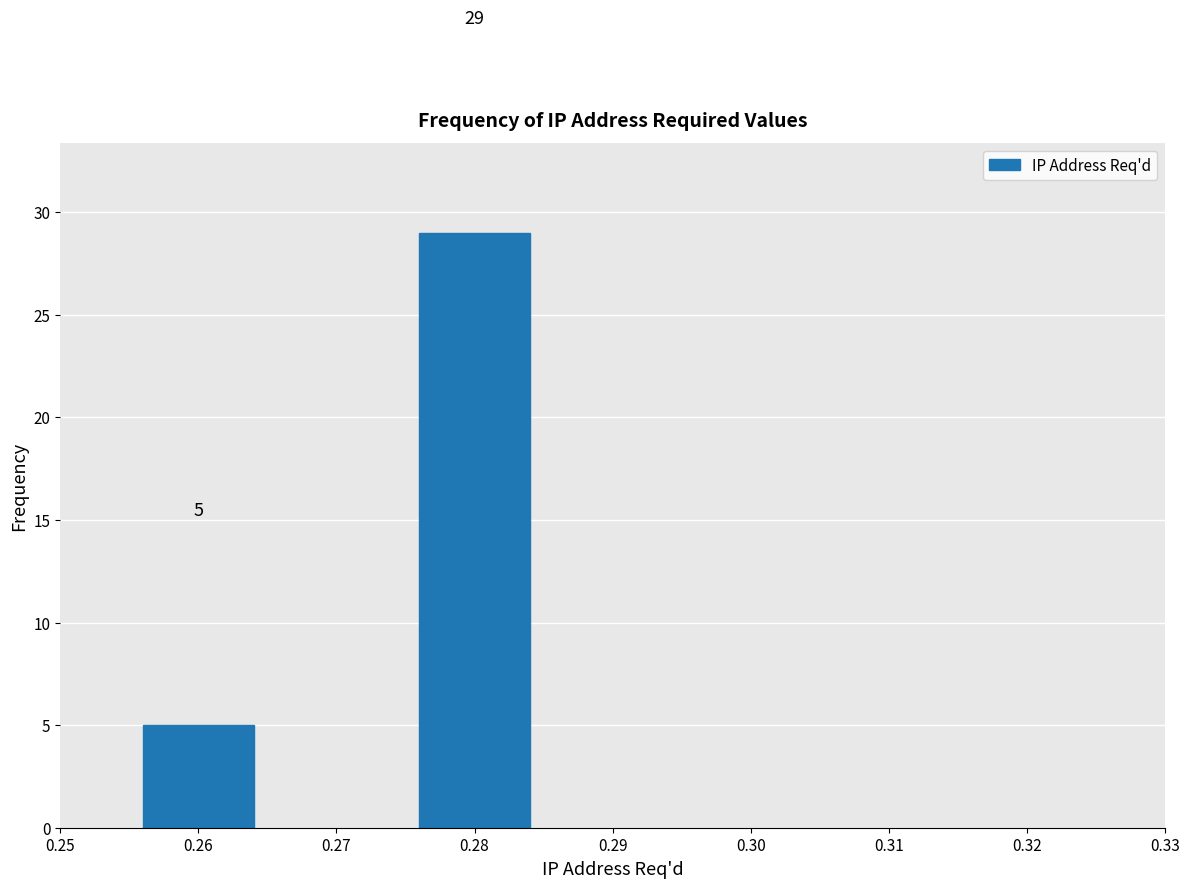

Reading right to left, extract all data points from this chart.

0.28=29	0.26=5